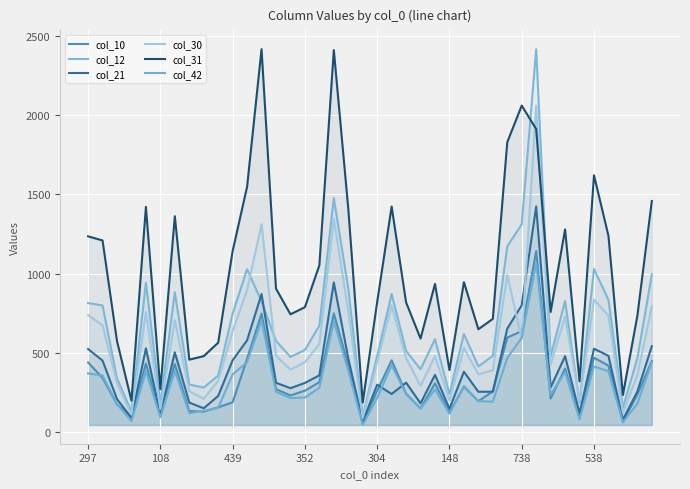

Reading left to right, transcribe all the data shown in this chart.

col_10: 439	342	175	95	433	100	429	133	129	156	188	463	747	271	231	261	315	749	420	54	260	453	243	149	307	124	287	195	256	596	637	1142	212	401	90	469	419	65	237	447
col_12: 814	799	339	129	943	179	882	300	281	356	747	1028	824	575	474	518	671	1476	906	100	480	871	512	396	586	240	619	414	481	1172	1311	2416	477	827	184	1029	834	153	465	995
col_21: 524	451	208	90	528	111	503	186	150	228	453	579	871	311	277	310	358	944	465	67	299	240	312	181	361	147	381	254	255	653	800	1423	281	479	118	526	481	78	256	542
col_30: 738	674	310	110	758	144	706	258	210	324	637	897	1311	482	394	441	555	1346	761	89	443	800	467	292	479	200	531	365	390	992	587	2060	425	731	198	836	735	121	360	793
col_31: 1235	1209	574	198	1421	270	1362	457	479	564	1142	1548	2416	905	743	788	1052	2410	1410	187	821	1423	818	590	935	391	946	649	714	1829	2060	1912	758	1279	320	1620	1238	234	734	1458
col_42: 370	357	177	69	385	93	387	119	134	153	364	441	704	254	215	218	279	699	388	45	216	422	239	148	269	116	290	195	192	468	595	1066	237	378	80	414	384	61	180	440